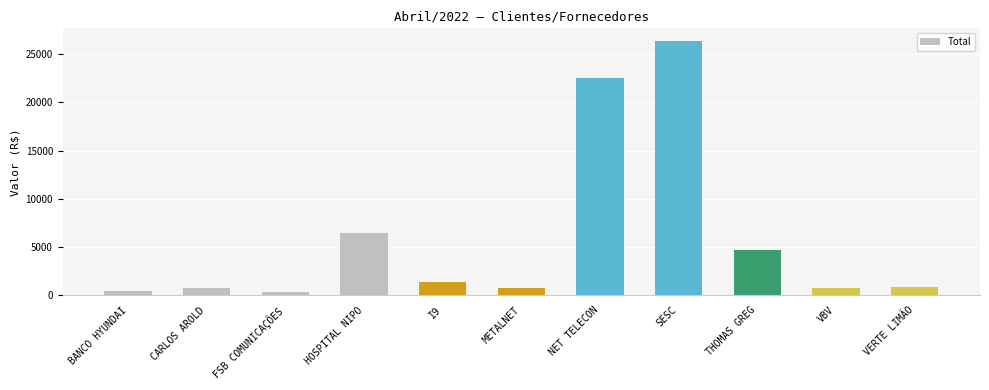

What is the value of the 2nd bar from the left?

750.0